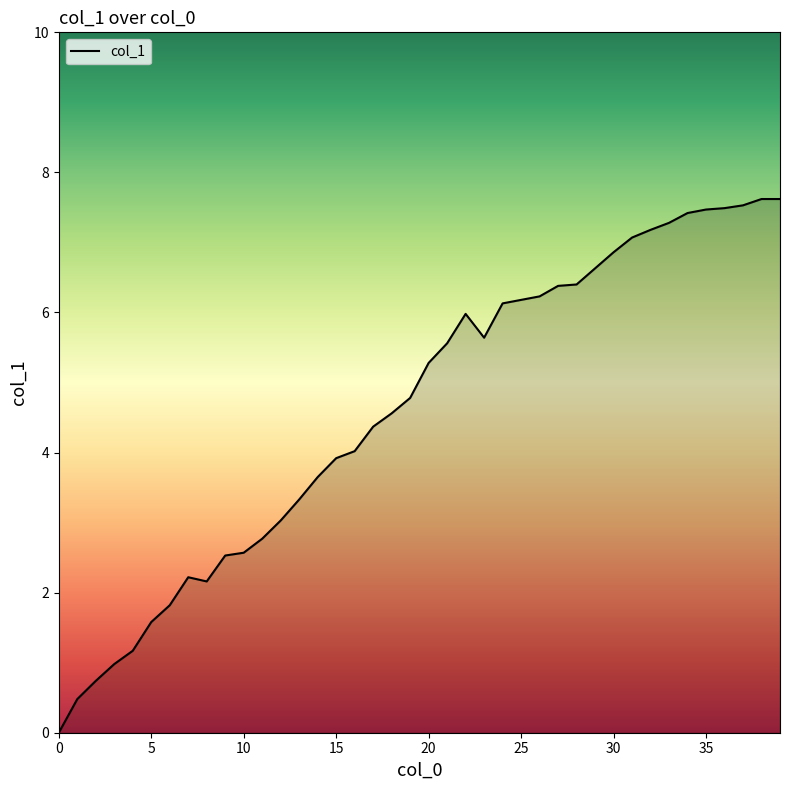

What is the difference between the maximum and minimum values?

7.6